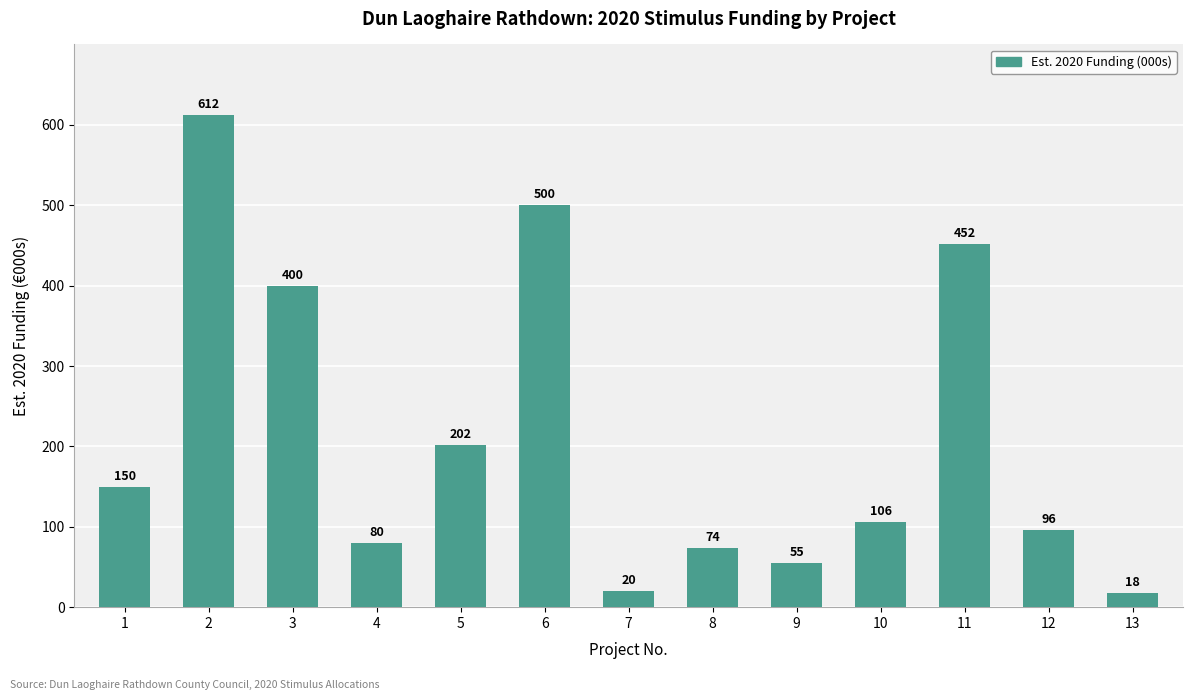

Reading left to right, transcribe all the data shown in this chart.

1=150	2=612	3=400	4=80	5=202	6=500	7=20	8=74	9=55	10=106	11=452	12=96	13=18